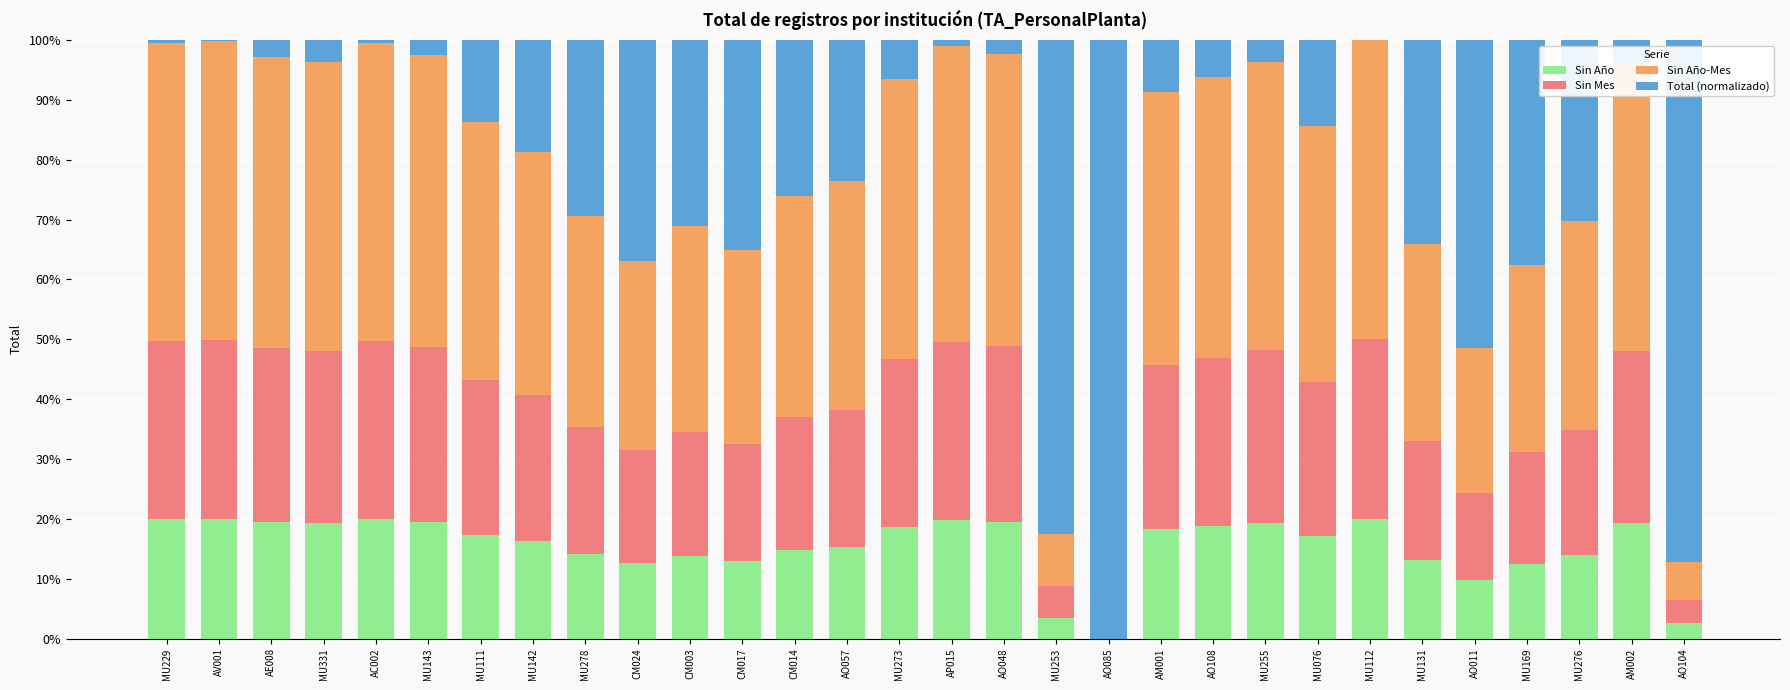

What is the maximum value for Sin Año?

20.0